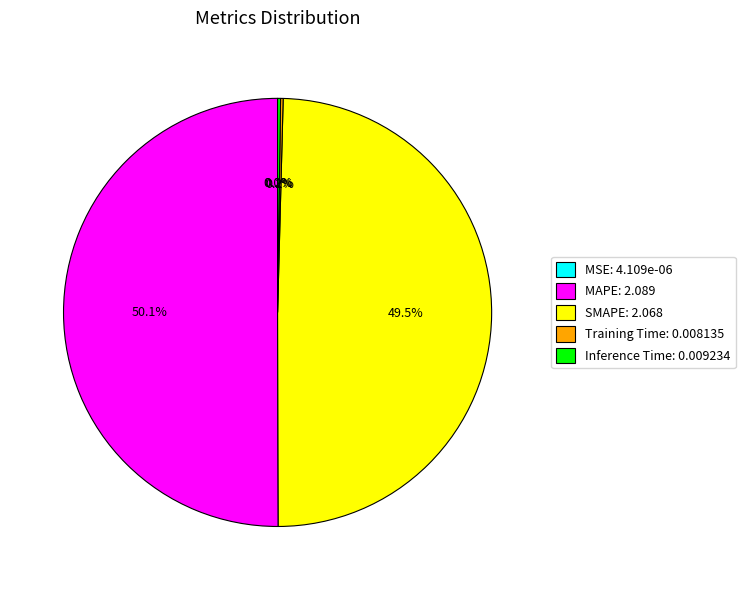

True or false: SMAPE accounts for 50% of the total.

True